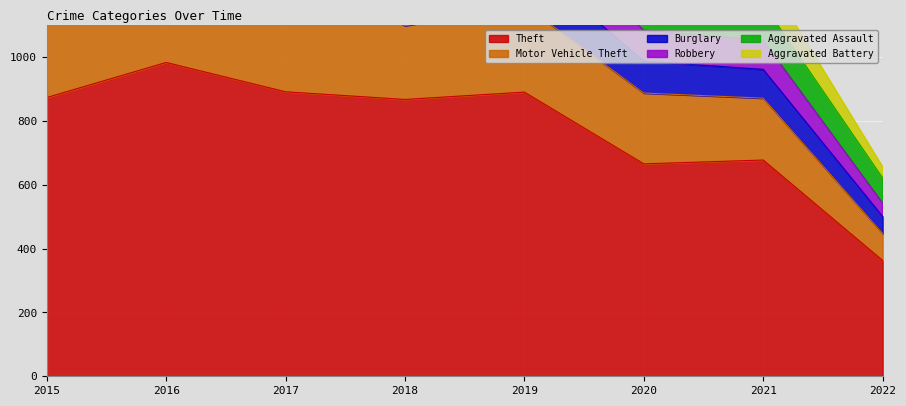

How many interior local peaks does the Motor Vehicle Theft series have?

2